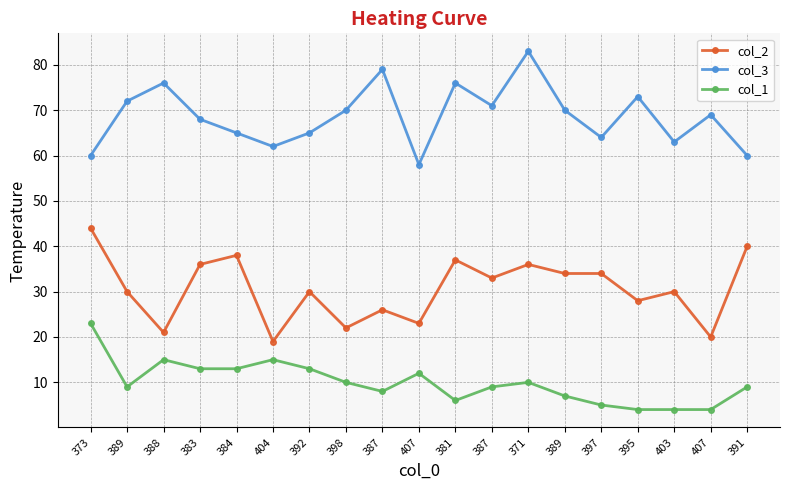

What is the label of the 9th point from the right?

381